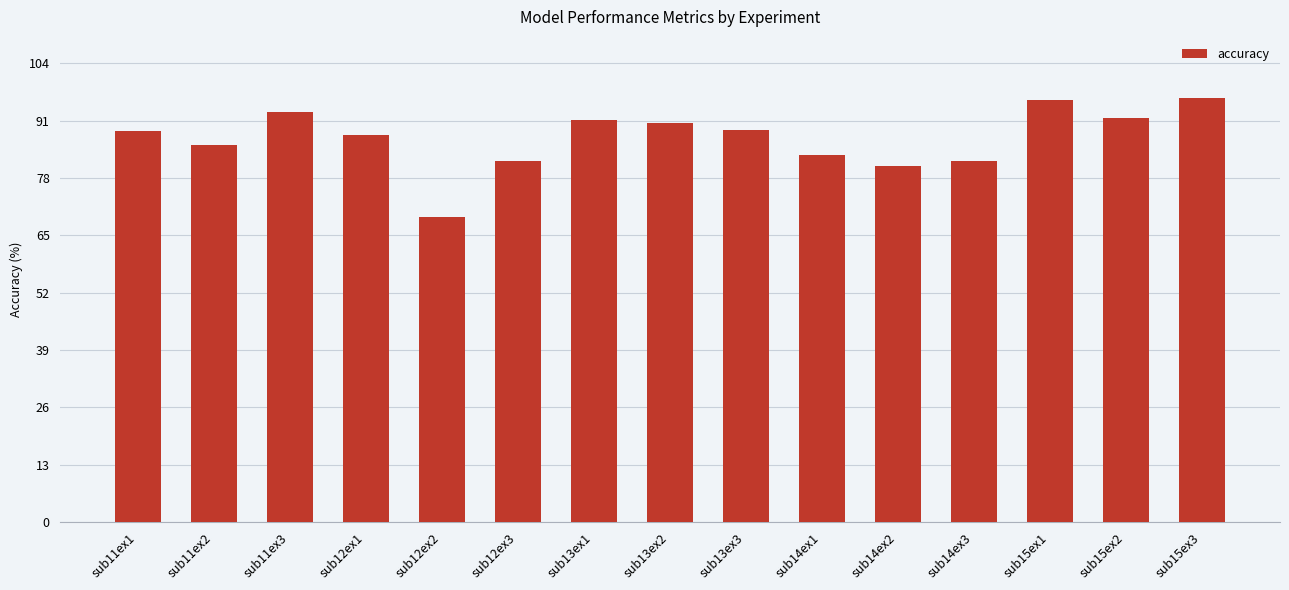

Count the number of categories in the chart.

15